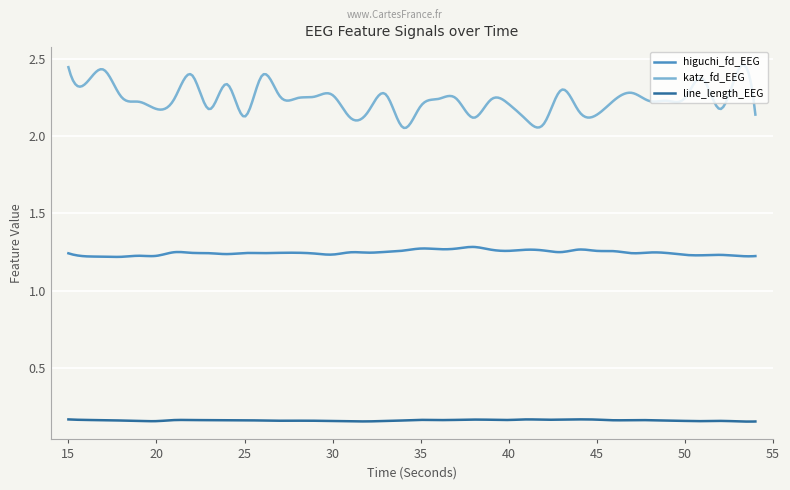

True or false: higuchi_fd_EEG and line_length_EEG intersect in this chart.

False